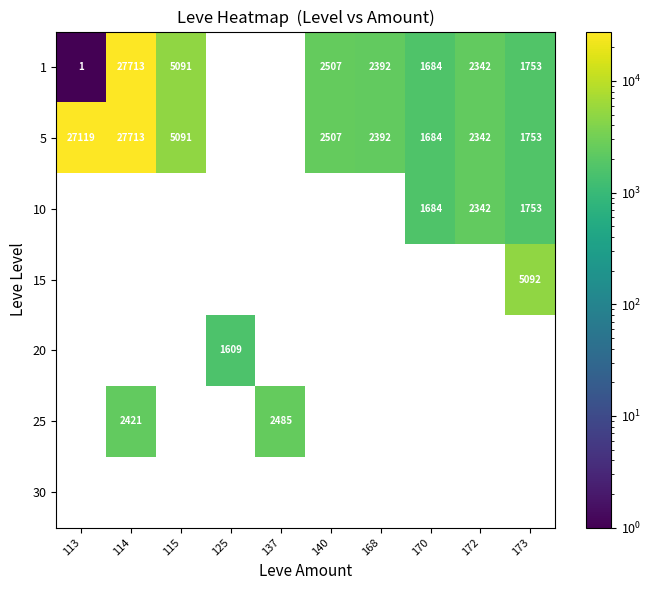

What is the sum of the 5 values at 173 and 172?

4095